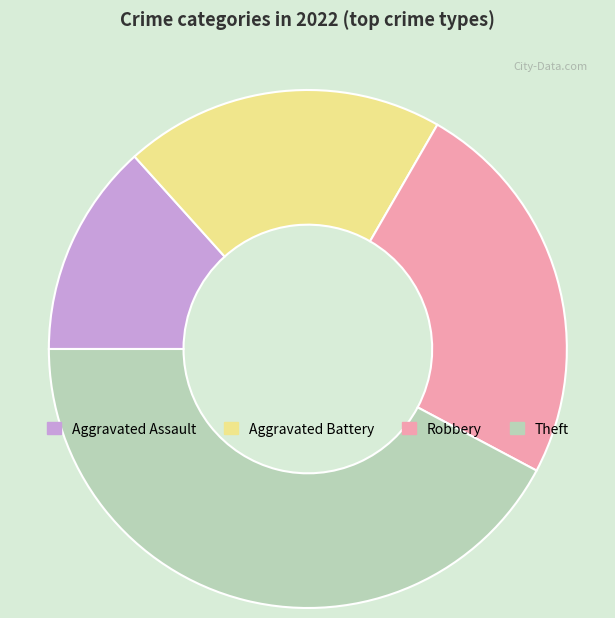

The Aggravated Battery slice represents 11% of the pie. True or false?

False